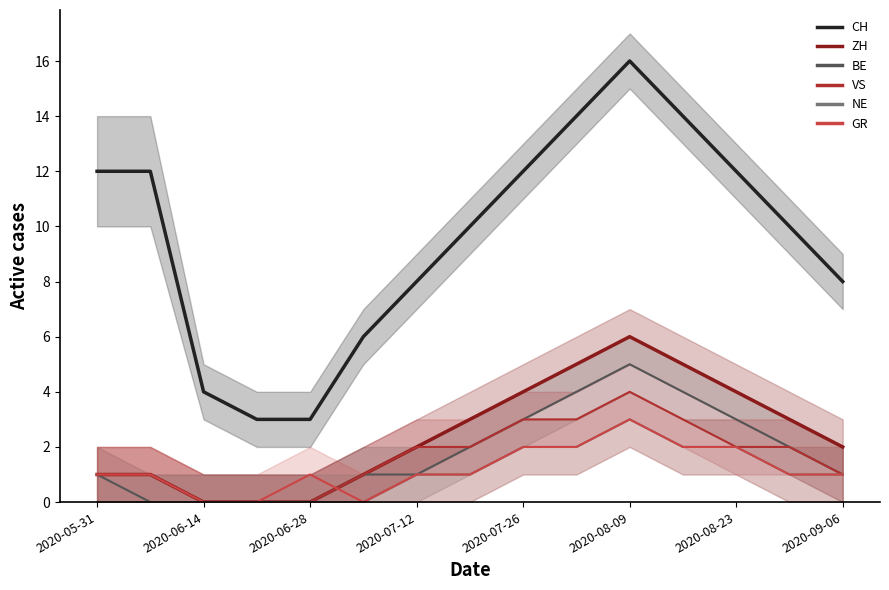

What is the sum of the BE values at 2020-09-06 and 2020-05-31?

3